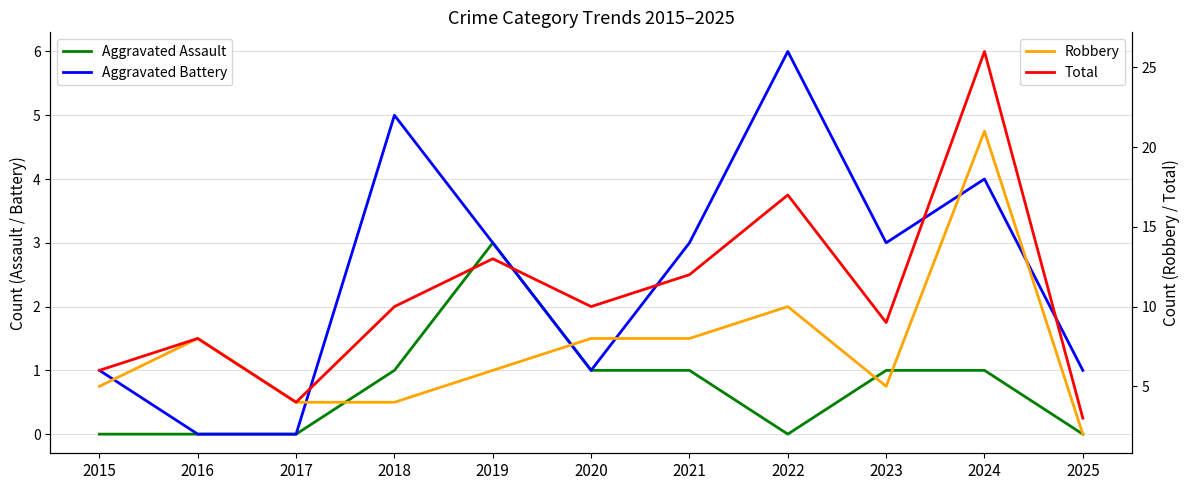

Between which two adjacent categories do Aggravated Battery and Robbery first intersect?

2017 and 2018